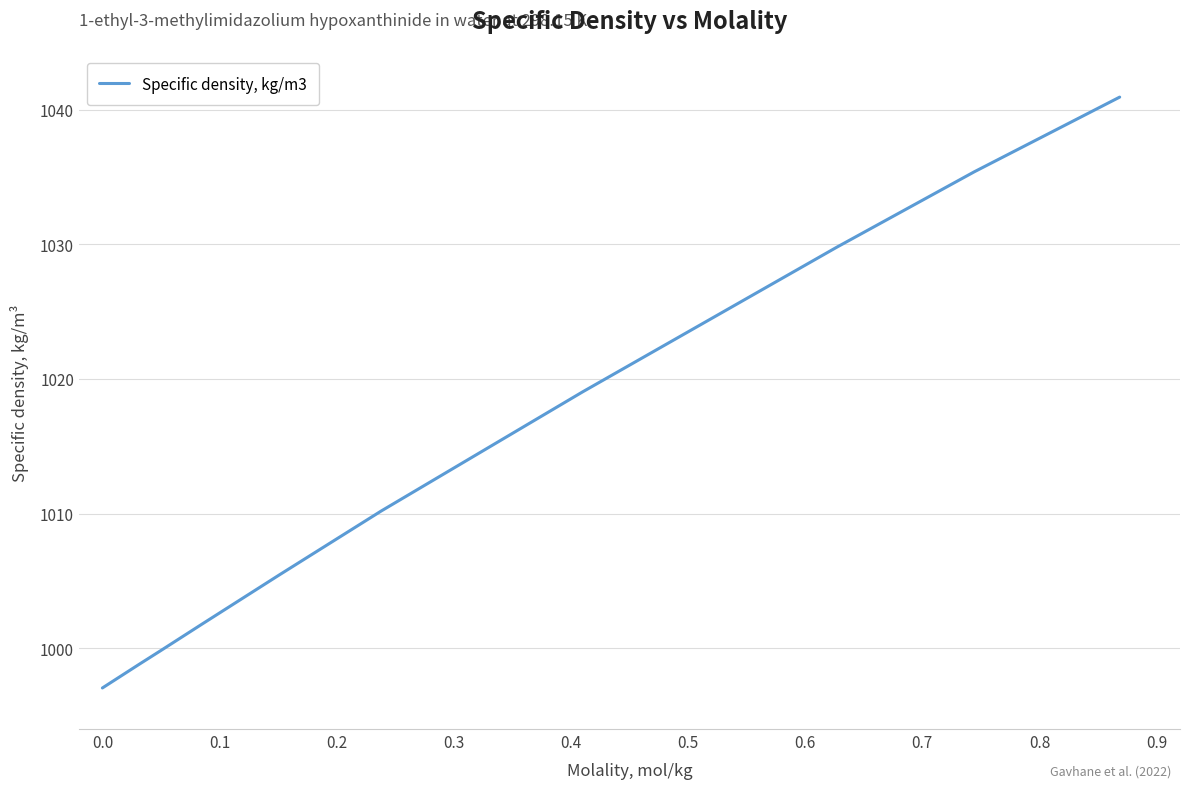

What is the difference between the maximum and minimum values?

43.9